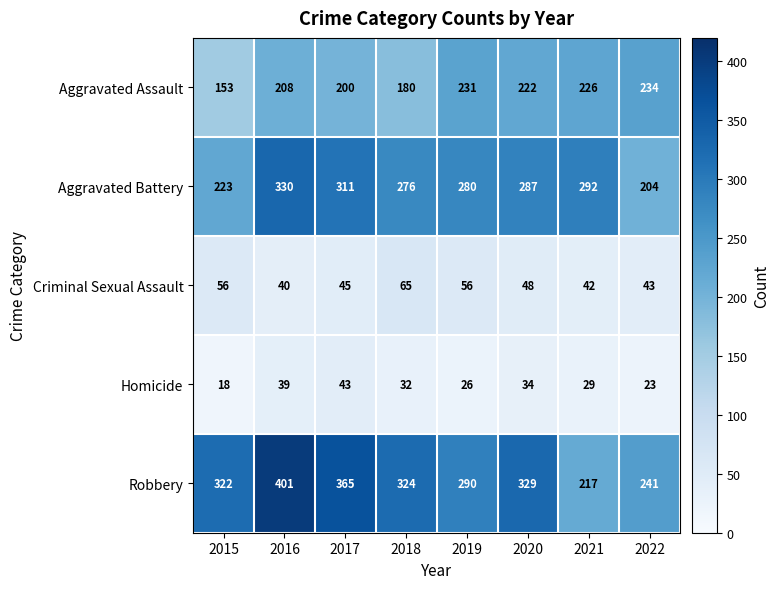

Is the value of Aggravated Assault at 2017 greater than the value of Robbery at 2020?

No